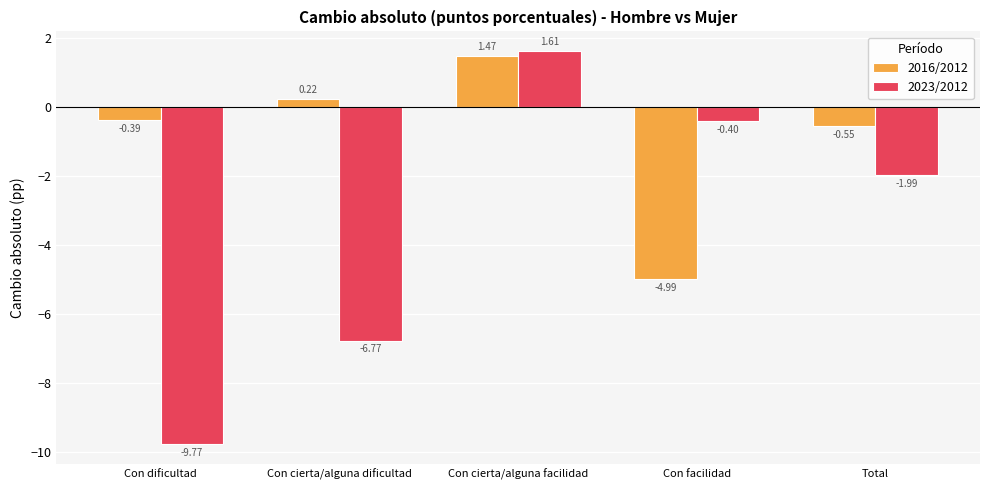

What are all the series names shown in the legend?

2016/2012, 2023/2012